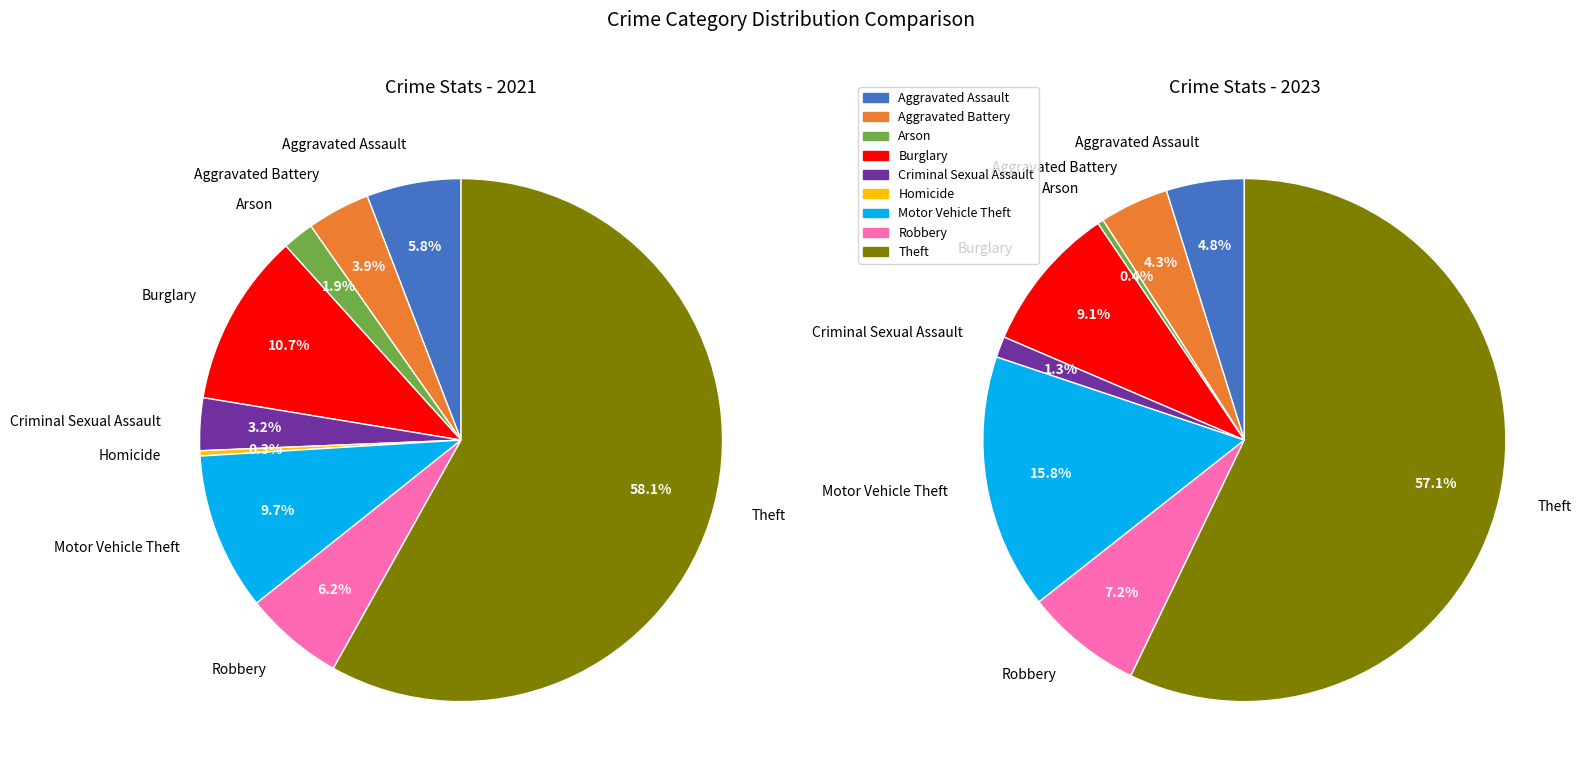

Rank the series by their average value, from lowest to highest.

2021, 2023